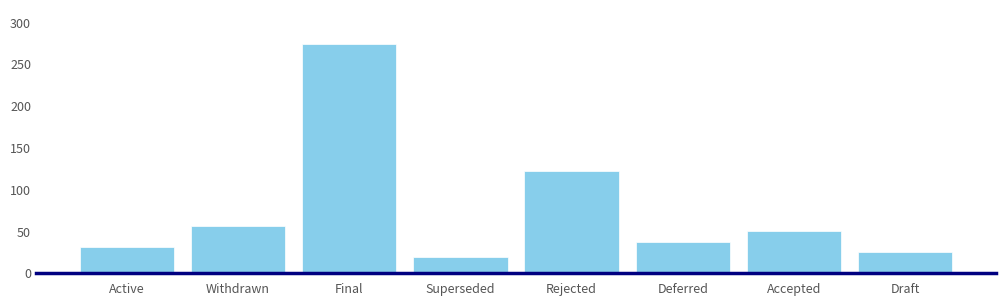

Where does the data first go above 51?

Withdrawn